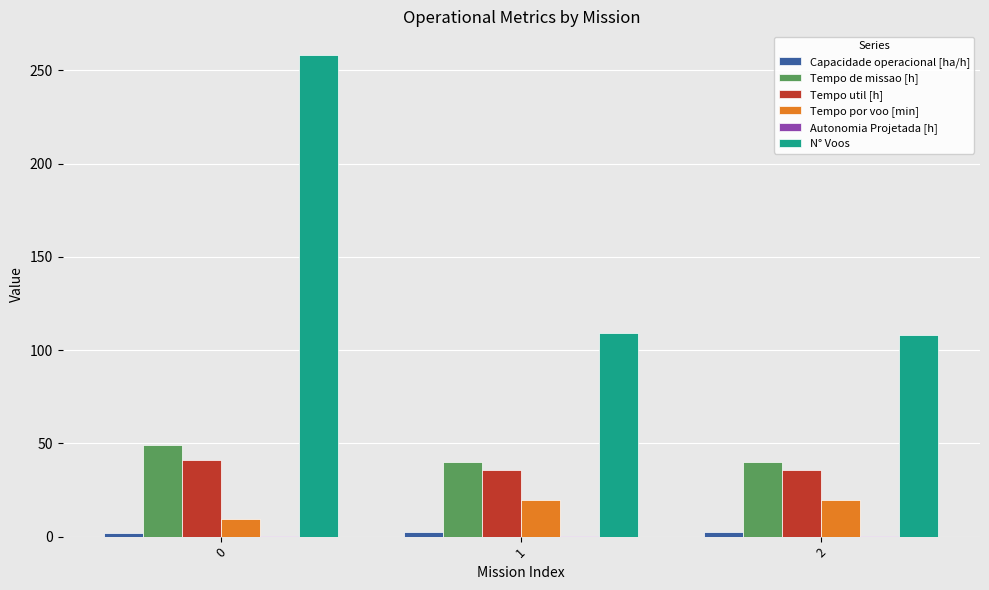

The value of Tempo util [h] at 0 is 41.3. True or false?

True